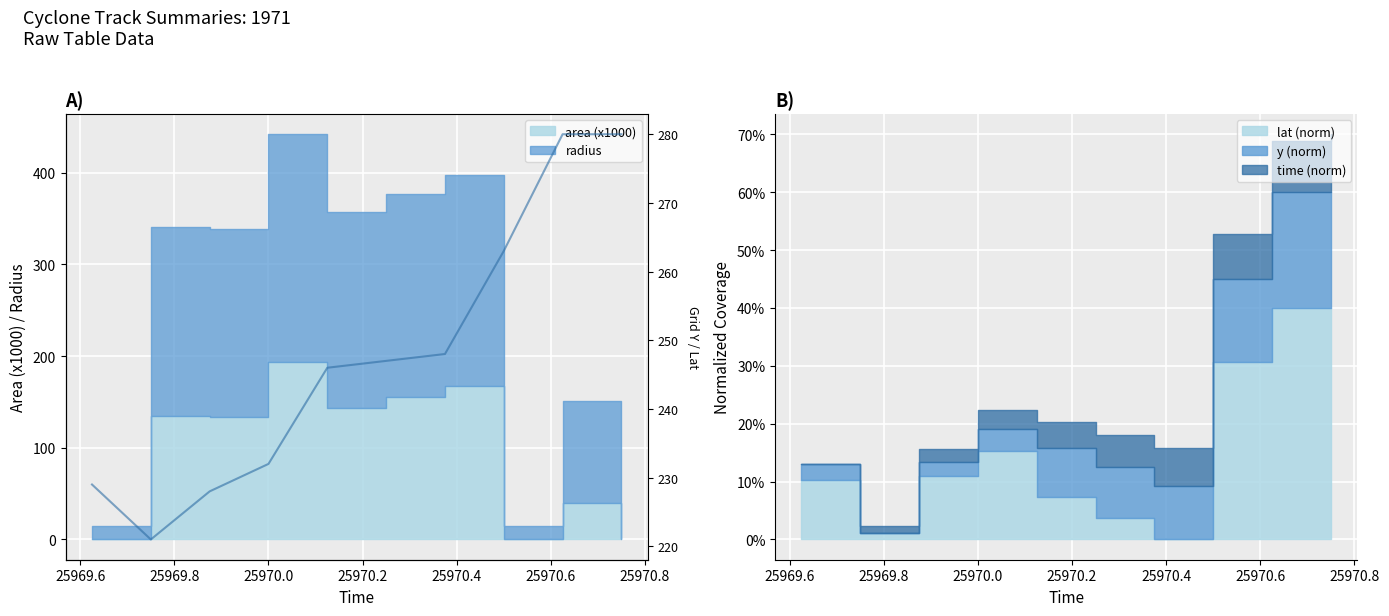

True or false: the data has more than 0 interior local peaks.

False